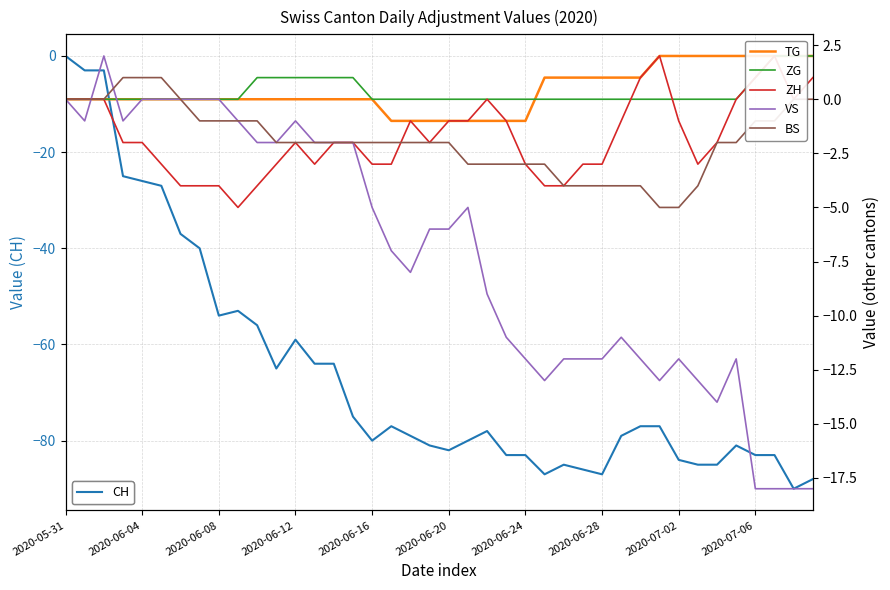

True or false: ZH and CH cross at least once.

False